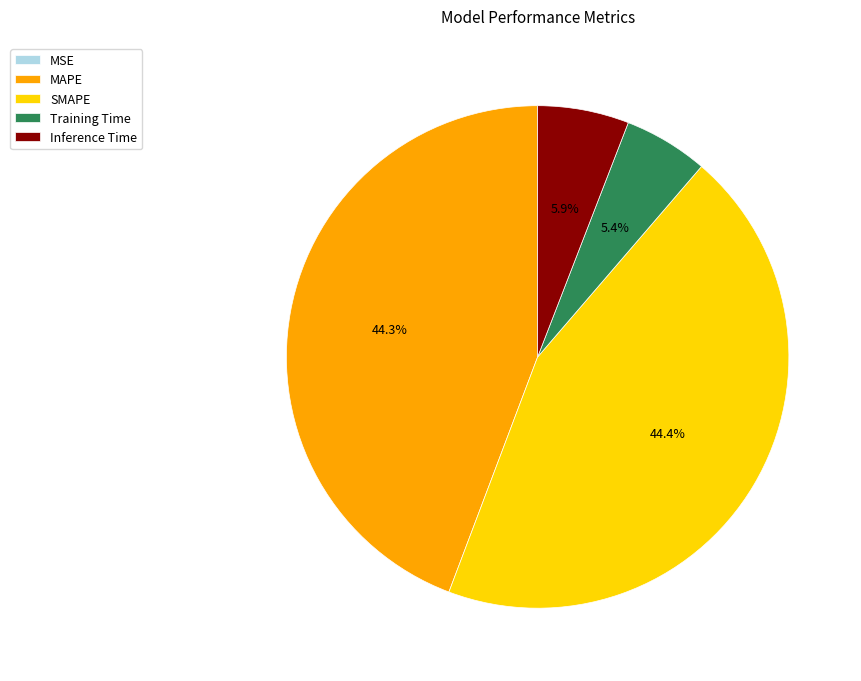

Is there any slice that represents more than half of the pie?

No